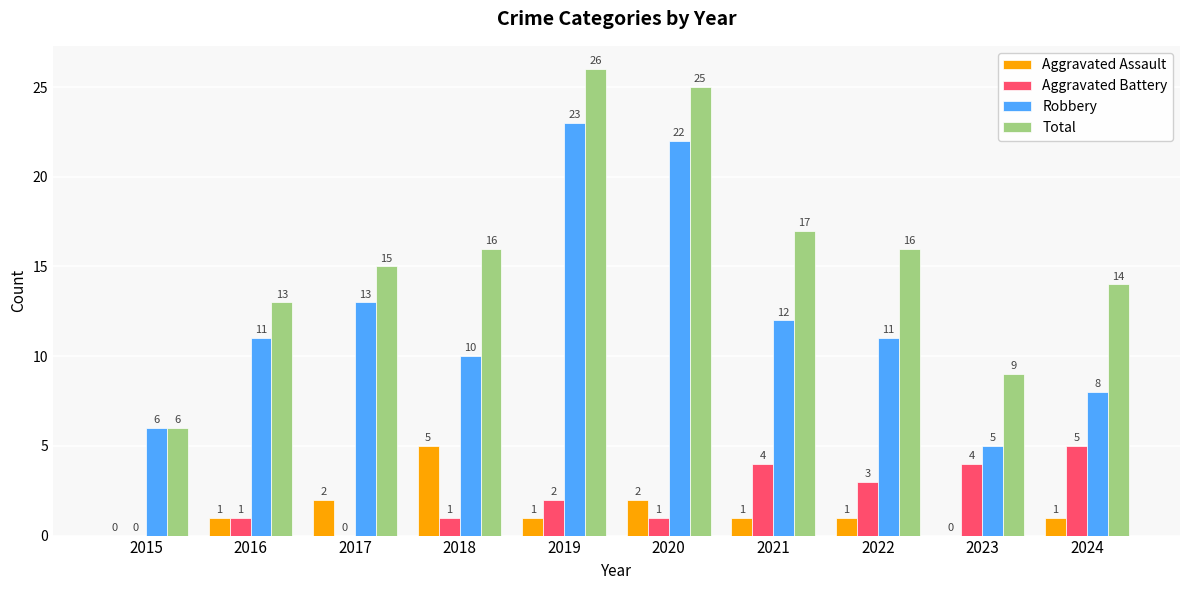

What is the highest value of the Total series?

26